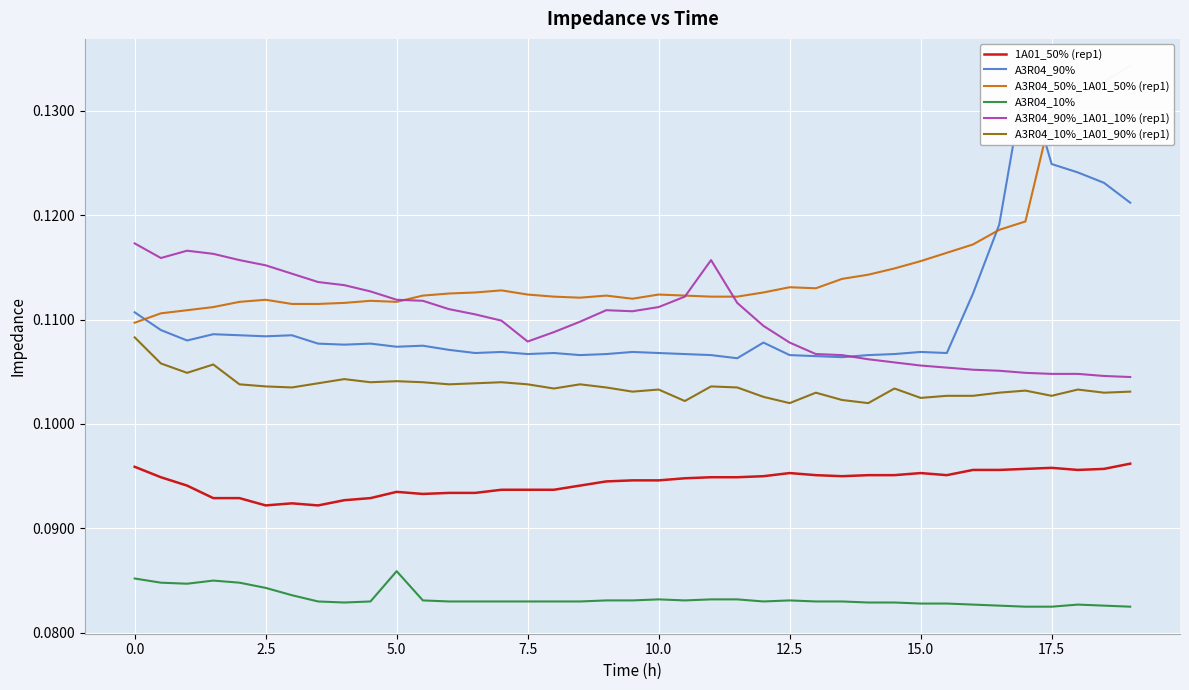

True or false: A3R04_10%_1A01_90% (rep1) and A3R04_90%_1A01_10% (rep1) cross at least once.

False